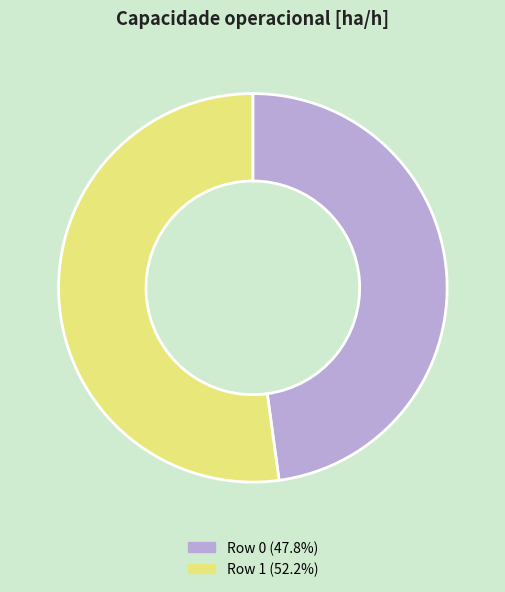

What is the smallest slice in the pie chart?

Row 0